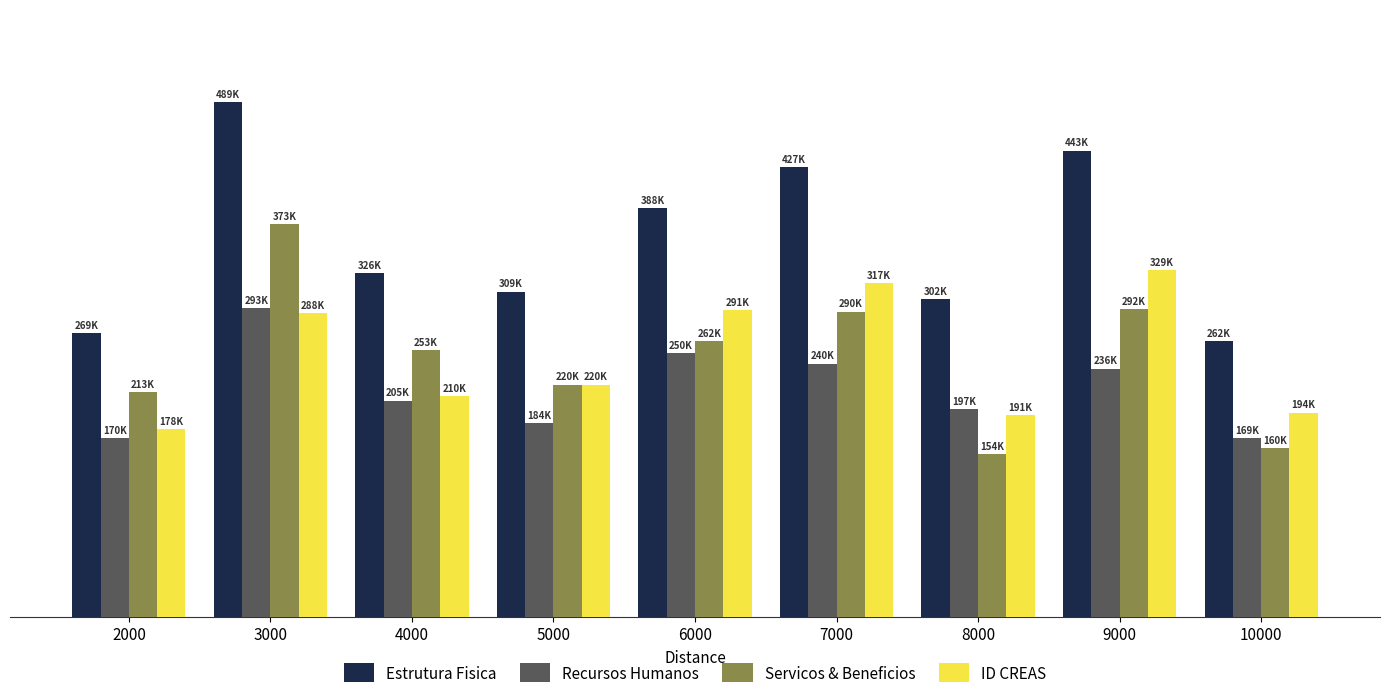

What are all the series names shown in the legend?

Estrutura Fisica, Recursos Humanos, Servicos & Beneficios, ID CREAS